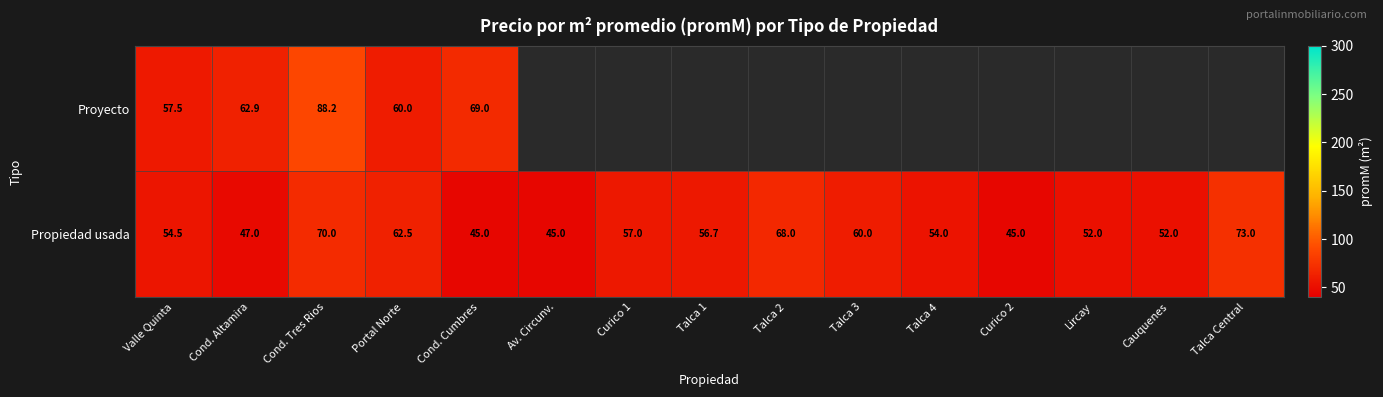

The value of Propiedad usada at Talca 1 is 16.3. True or false?

False